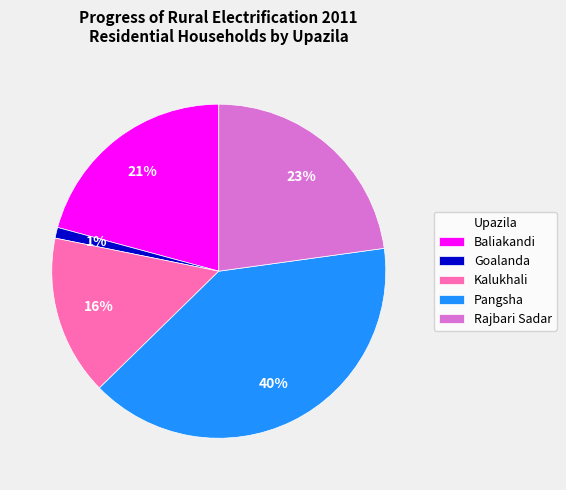

Is the sum of Pangsha and Baliakandi greater than half?

Yes